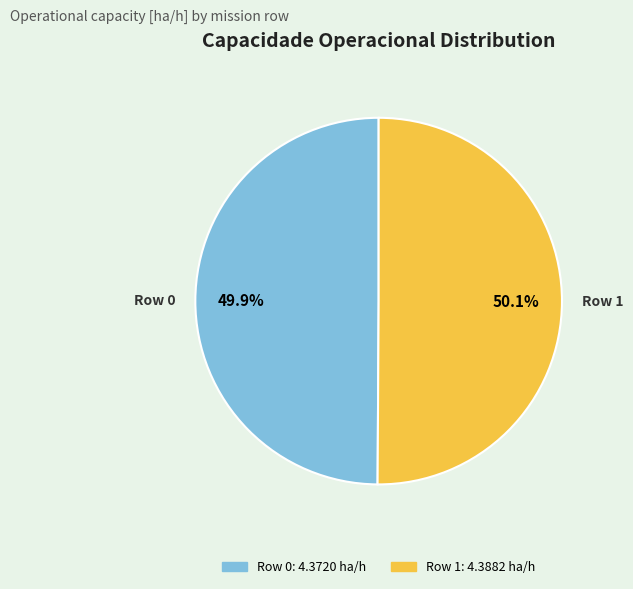

To the nearest percent, what is the average slice percentage?

50%